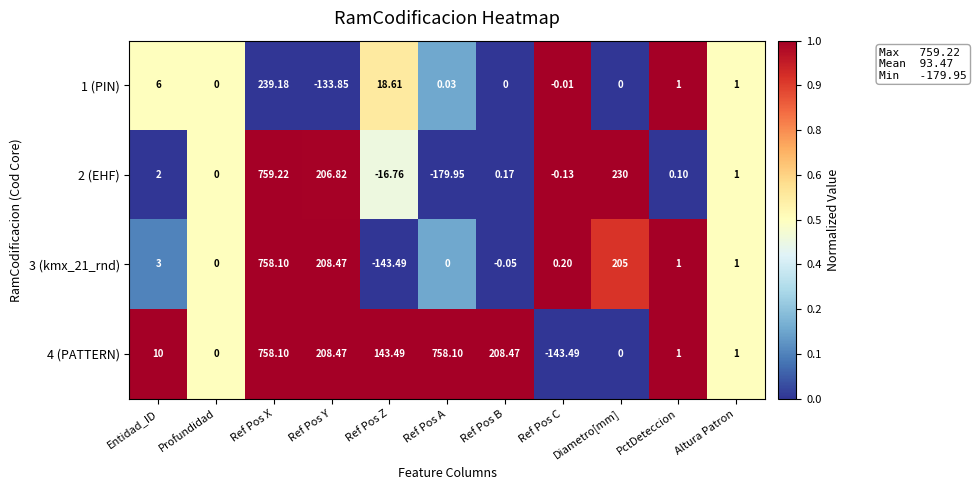

List the labels in order of 2 (EHF) value, largest first.

Ref Pos X, Diametro[mm], Ref Pos Y, Entidad_ID, Altura Patron, Ref Pos B, PctDeteccion, Profundidad, Ref Pos C, Ref Pos Z, Ref Pos A